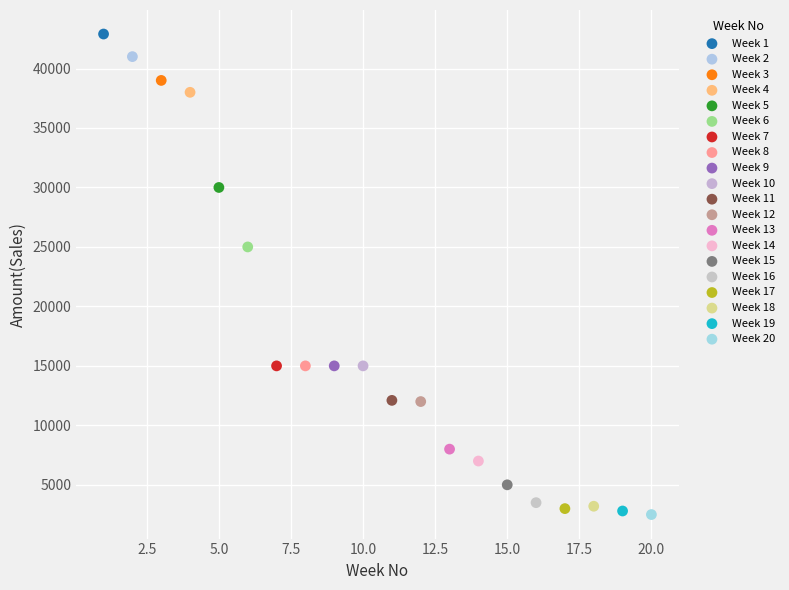

What are all the series names shown in the legend?

Week 1, Week 2, Week 3, Week 4, Week 5, Week 6, Week 7, Week 8, Week 9, Week 10, Week 11, Week 12, Week 13, Week 14, Week 15, Week 16, Week 17, Week 18, Week 19, Week 20